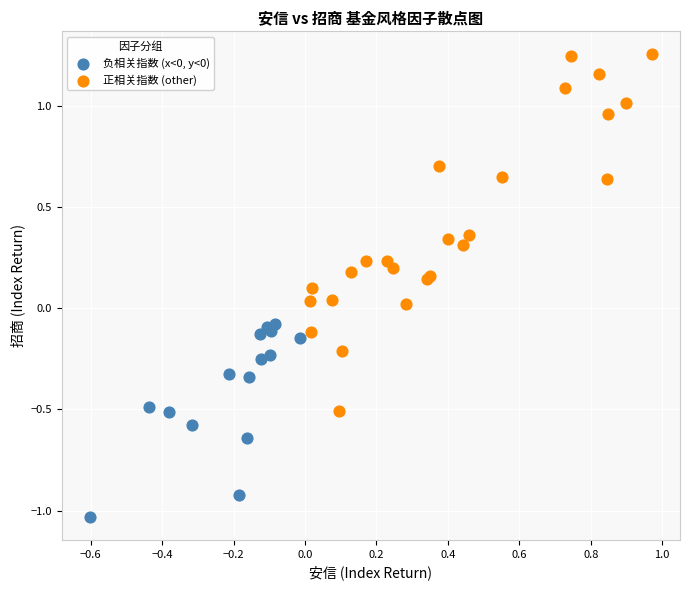

Which series reaches the maximum Y coordinate?

正相关指数 (other)